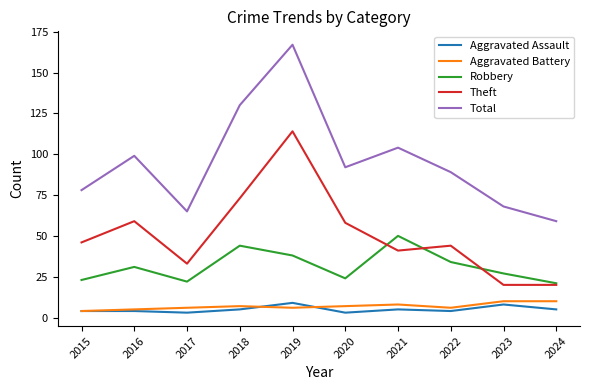

True or false: Aggravated Battery and Theft cross at least once.

False